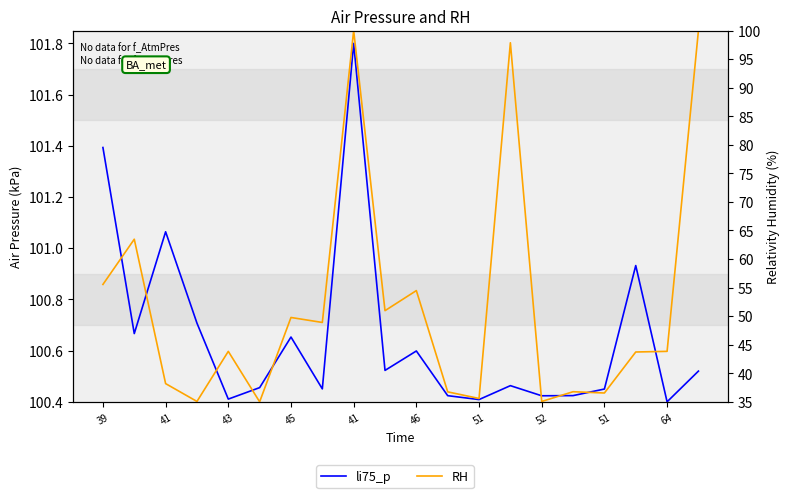

The value of RH at 15 is 61.8. True or false?

False